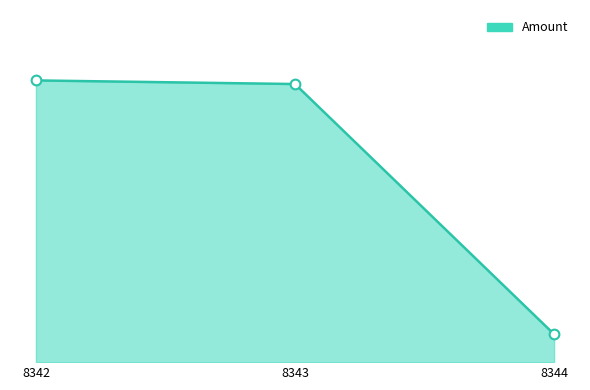

Does the chart display data point markers on the line(s)?

No